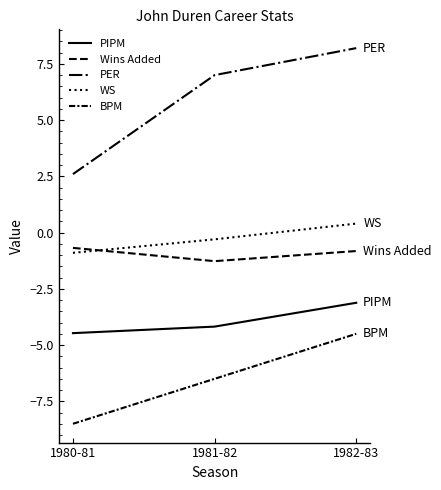

Is this an area chart (filled region under the line)?

No